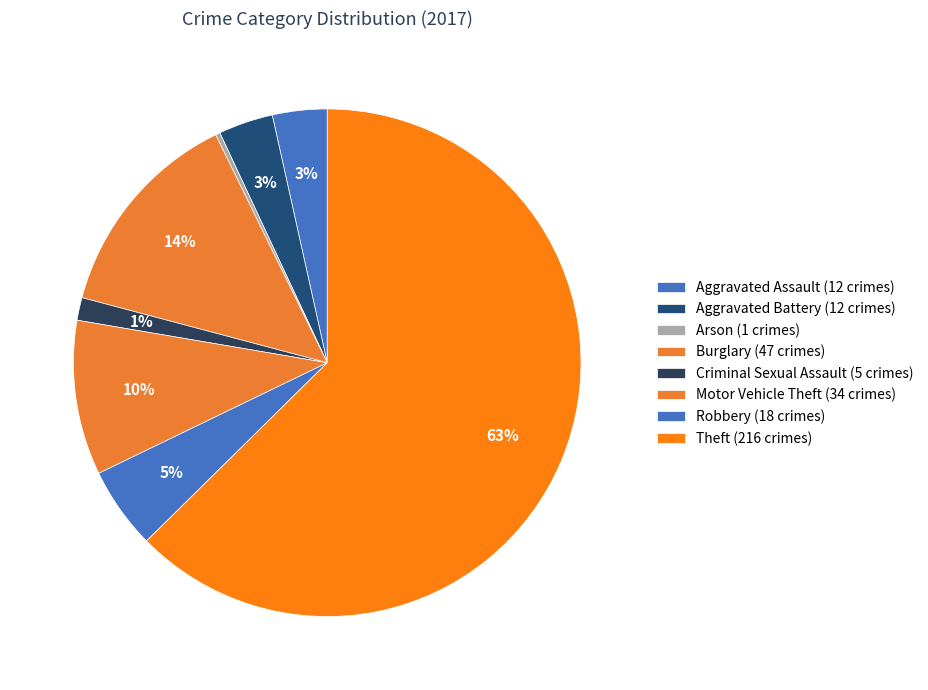

How many segments does this pie chart have?

8